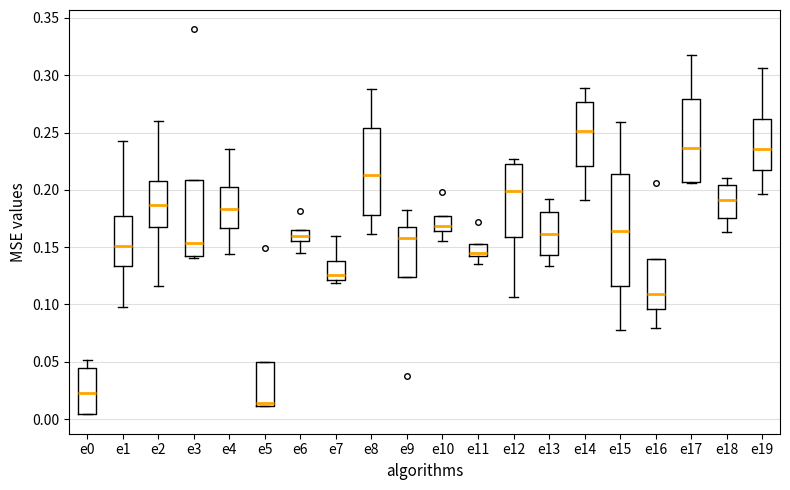

Reading left to right, transcribe this box plot: for each box, give where its median line is, the range the box spans, and where its two whiskers end, as read against the y-axis. The values are not printed on the chart, so give them approximately, as read against the axis.

e0: median 0.025, box 0.005 to 0.045, whiskers 0.005 to 0.050
e1: median 0.150, box 0.135 to 0.180, whiskers 0.100 to 0.245
e2: median 0.185, box 0.165 to 0.205, whiskers 0.115 to 0.260
e3: median 0.155, box 0.145 to 0.210, whiskers 0.140 to 0.210
e4: median 0.185, box 0.165 to 0.205, whiskers 0.145 to 0.235
e5: median 0.015, box 0.010 to 0.050, whiskers 0.010 to 0.050
e6: median 0.160, box 0.155 to 0.165, whiskers 0.145 to 0.165
e7: median 0.125, box 0.120 to 0.135, whiskers 0.120 (just below the box's lower edge) to 0.160
e8: median 0.215, box 0.180 to 0.255, whiskers 0.160 to 0.290
e9: median 0.160, box 0.125 to 0.165, whiskers 0.125 to 0.180
e10: median 0.170, box 0.165 to 0.175, whiskers 0.155 to 0.175
e11: median 0.145, box 0.140 to 0.150, whiskers 0.135 to 0.150
e12: median 0.200, box 0.160 to 0.225, whiskers 0.105 to 0.225 (just above the box's upper edge)
e13: median 0.160, box 0.145 to 0.180, whiskers 0.135 to 0.190
e14: median 0.250, box 0.220 to 0.275, whiskers 0.190 to 0.290
e15: median 0.165, box 0.115 to 0.215, whiskers 0.080 to 0.260
e16: median 0.110, box 0.095 to 0.140, whiskers 0.080 to 0.140
e17: median 0.235, box 0.205 to 0.280, whiskers 0.205 to 0.320
e18: median 0.190, box 0.175 to 0.205, whiskers 0.165 to 0.210
e19: median 0.235, box 0.215 to 0.260, whiskers 0.195 to 0.305